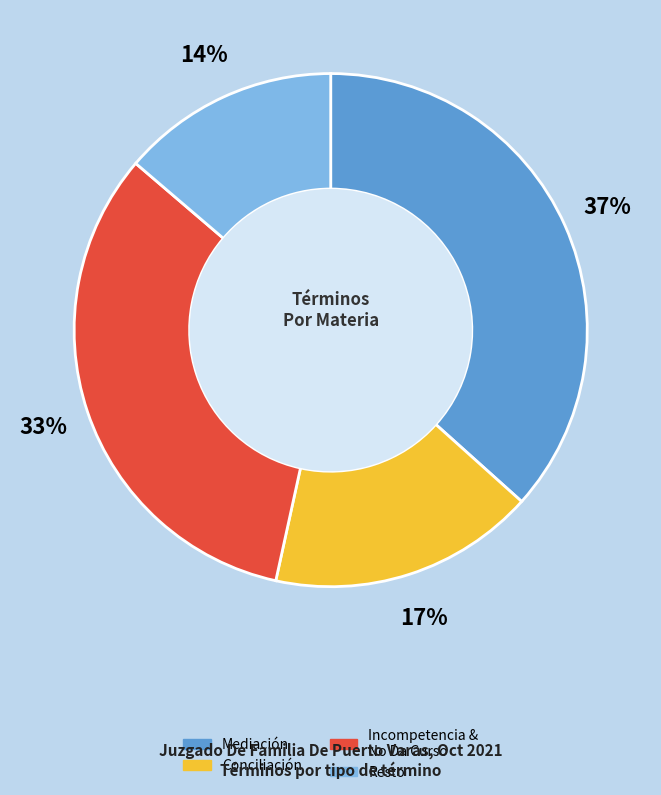

Is there any slice that represents more than half of the pie?

No